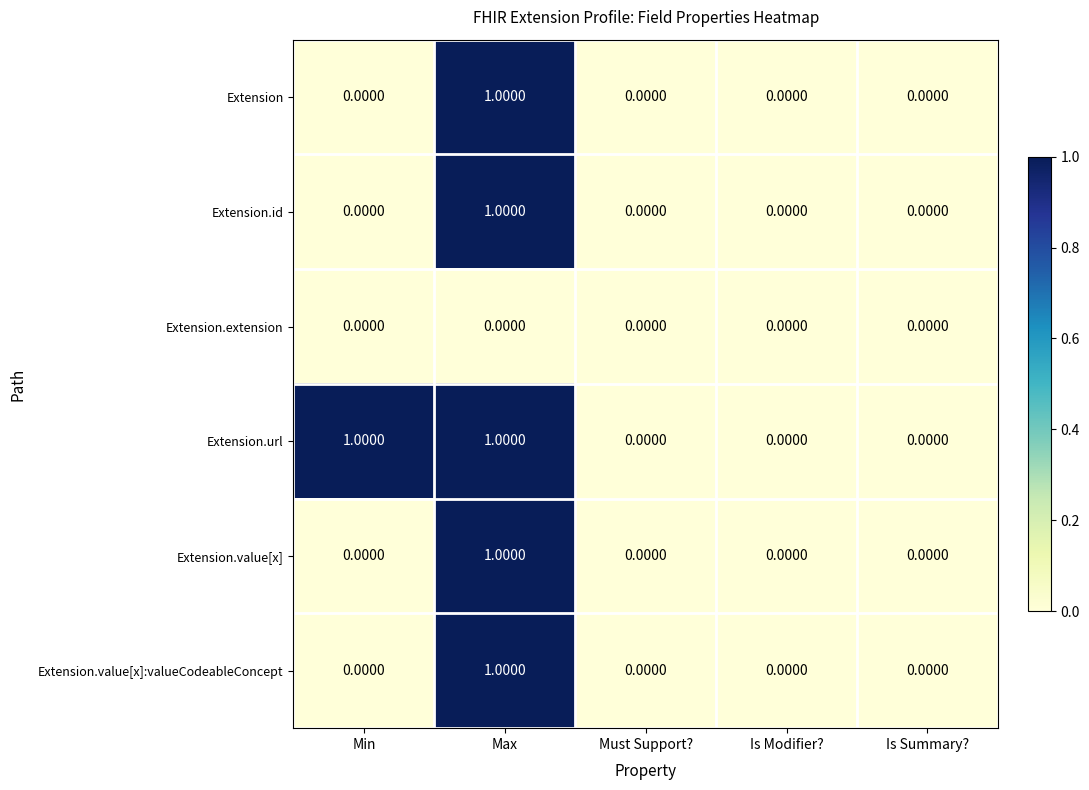

Which category has the highest value in the Extension.id series?

Max